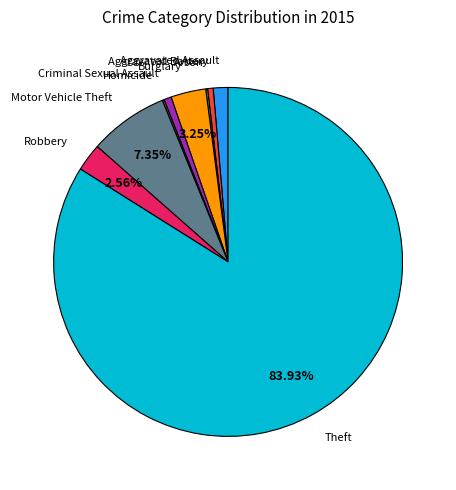

Is there a majority slice in this chart?

Yes